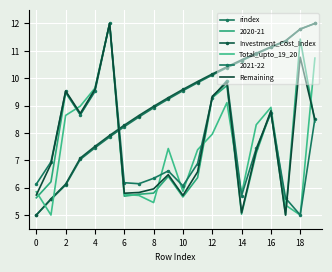

What is the difference between the second highest and minimum values in the rindex series?

6.8